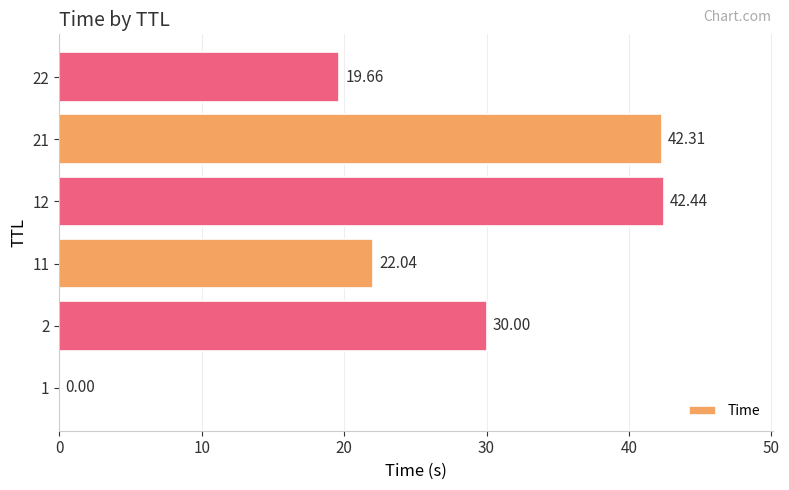

What is the sum of the values at 11 and 12?

64.5